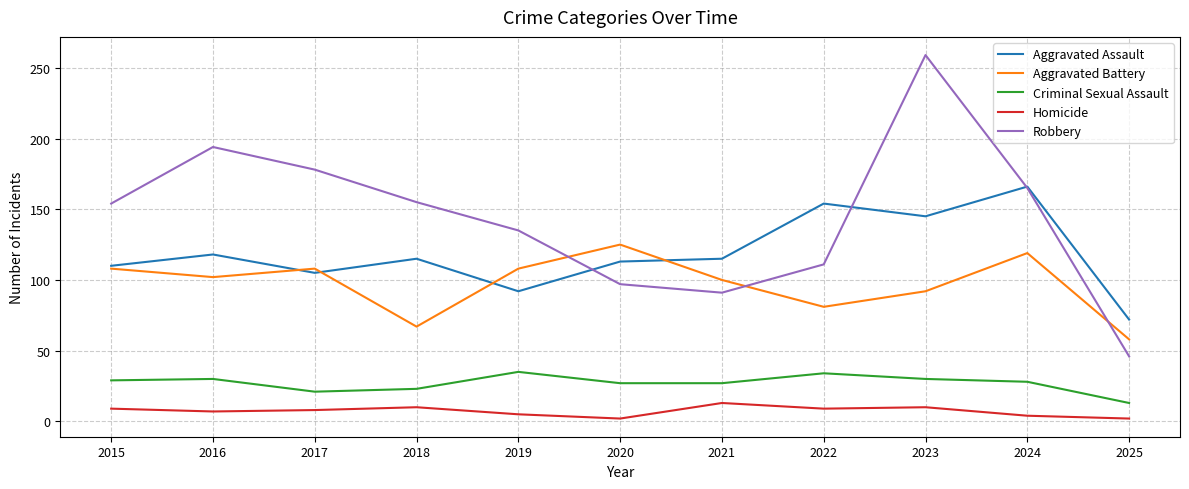

What is the sum of all Aggravated Assault values?

1305